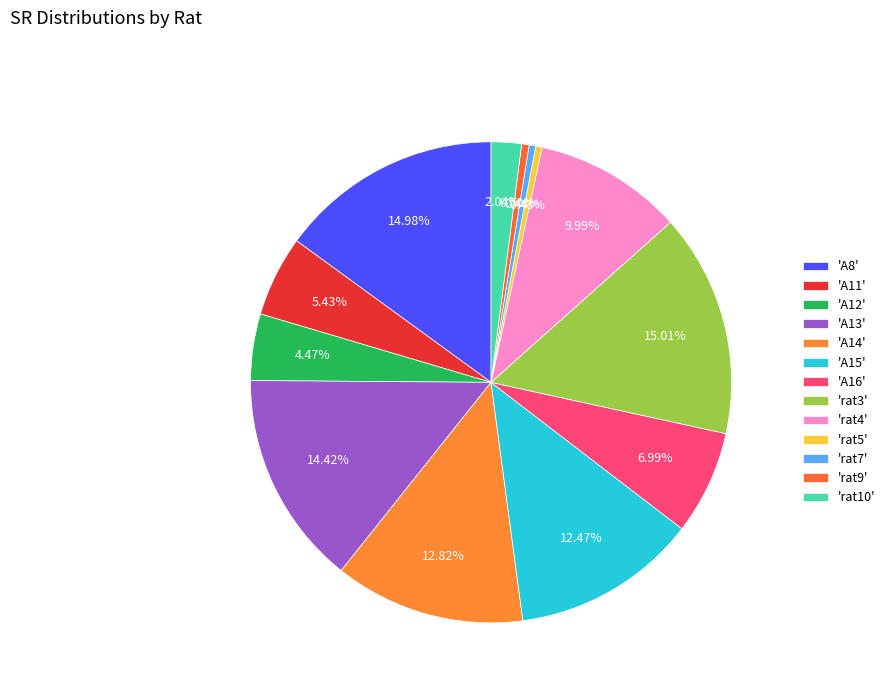

Which category has the smallest portion of the pie?

rat5